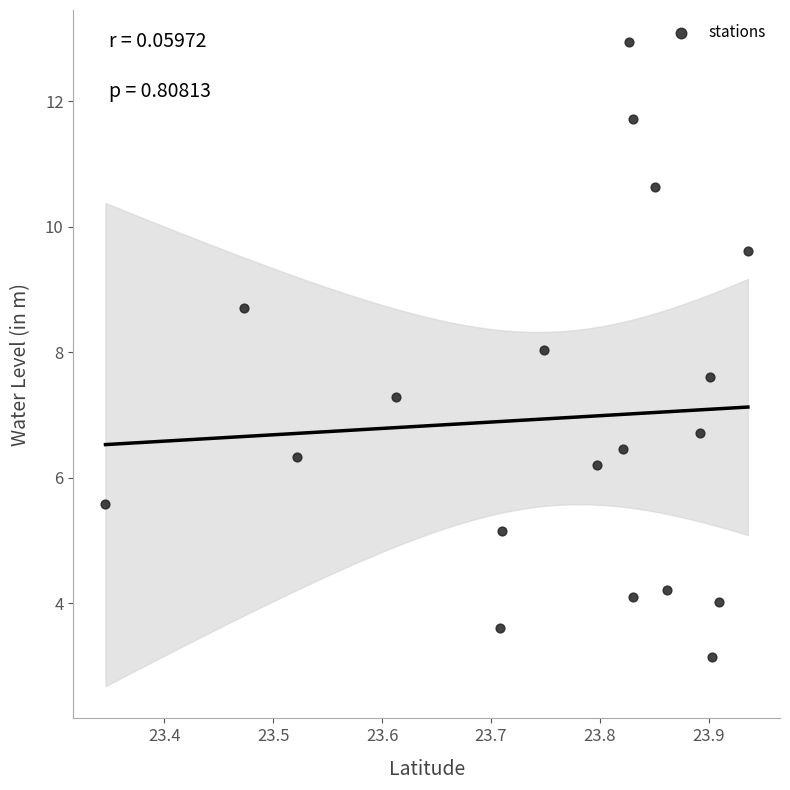

What is the range of X values (max minus min)?

0.6